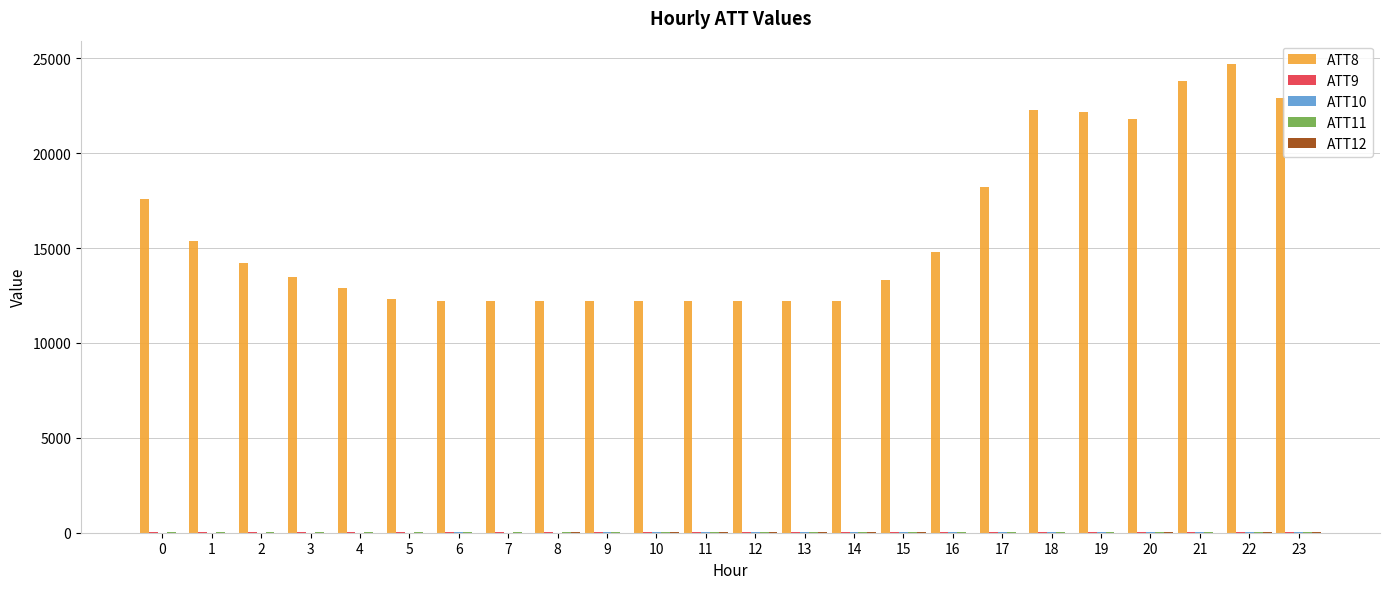

Which series has the largest total across all categories?

ATT8